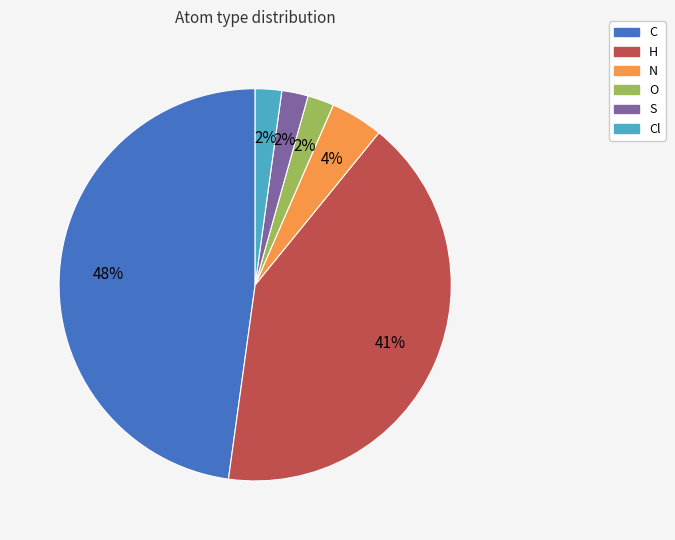

Is there any slice that represents more than half of the pie?

No